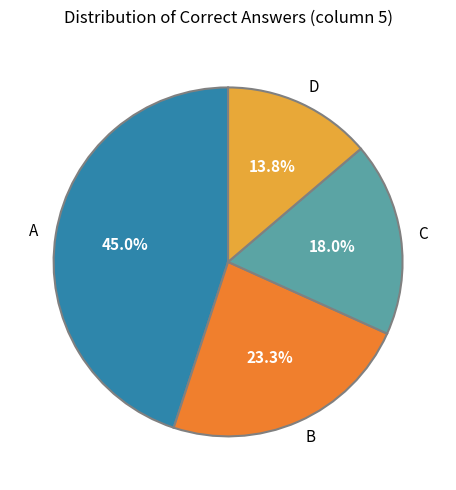

Is there a majority slice in this chart?

No